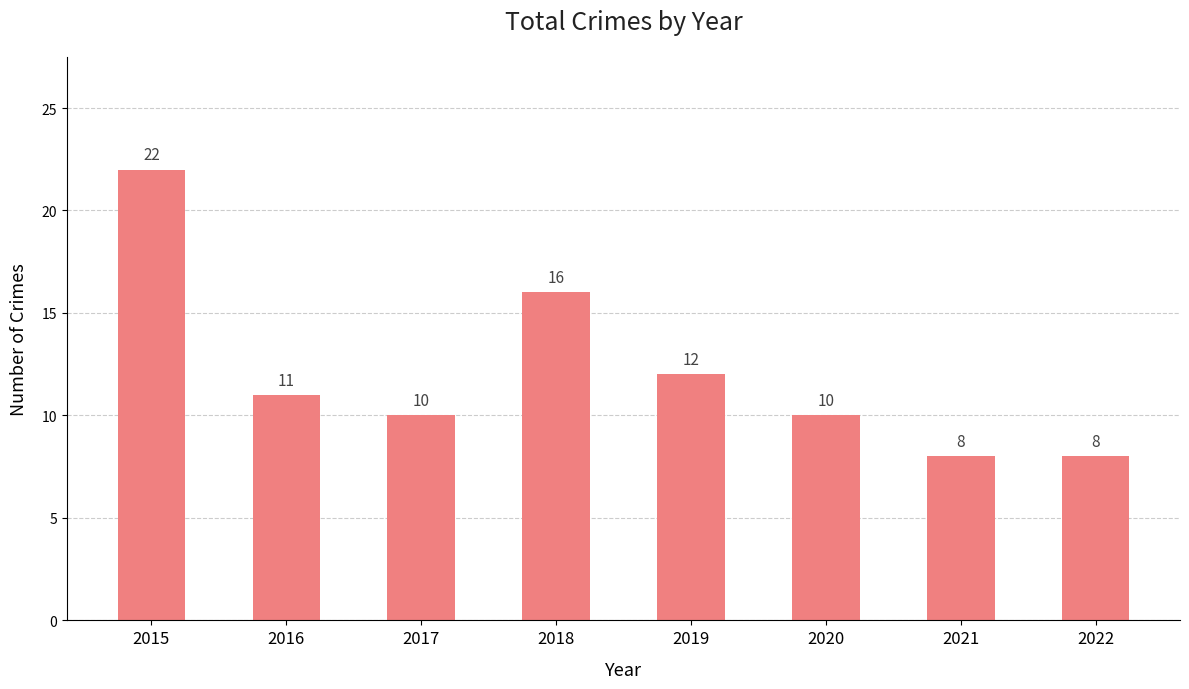

Is it true that the value at 2021 is 8?

True